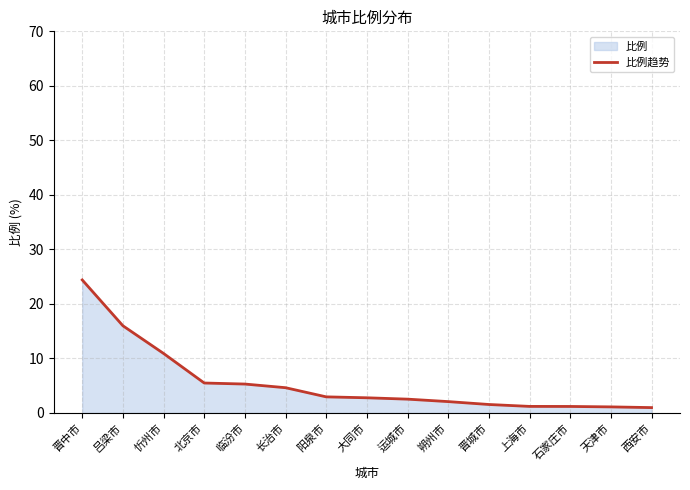

What is the value of the 2nd point from the left?

16.0